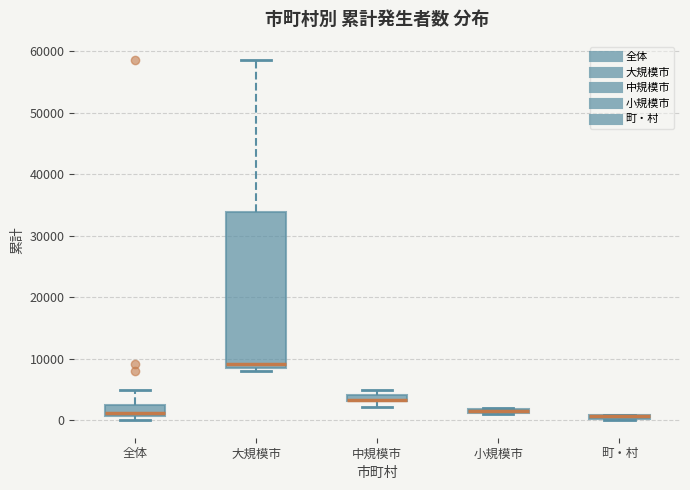

Comparing the boxes themselves (not the whiskers), which one is the tallest?

大規模市